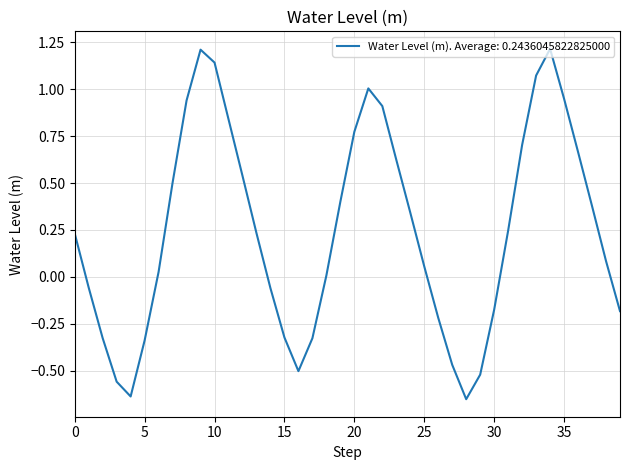

Does the chart have visible grid lines?

Yes